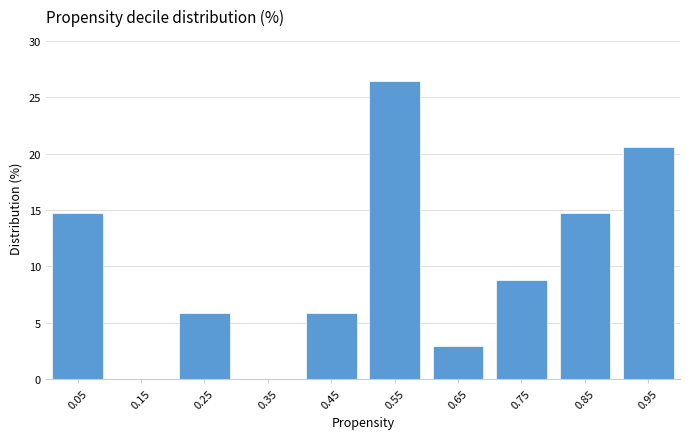

Which range on the x-axis has the tallest bar?

0.5 to 0.6